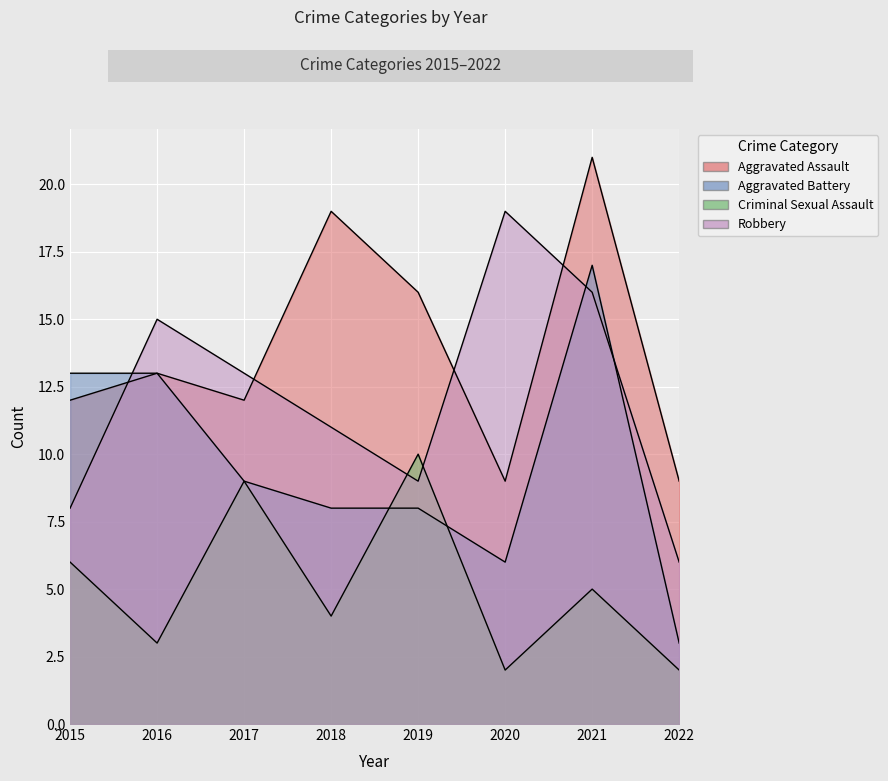

What is the value of the Aggravated Assault point at the 8th from the left?

9